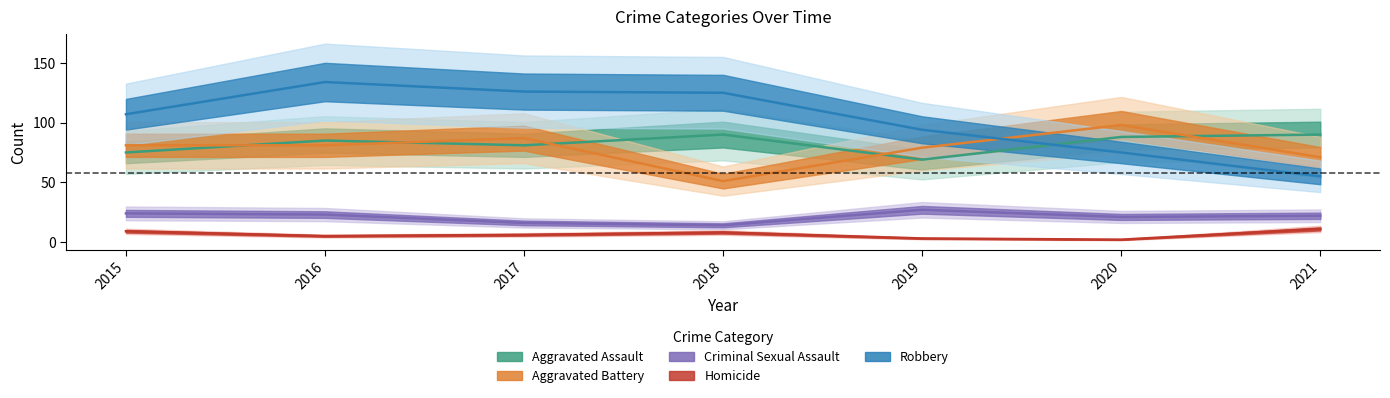

What is the value of the Aggravated Assault point at the 2nd from the left?

85